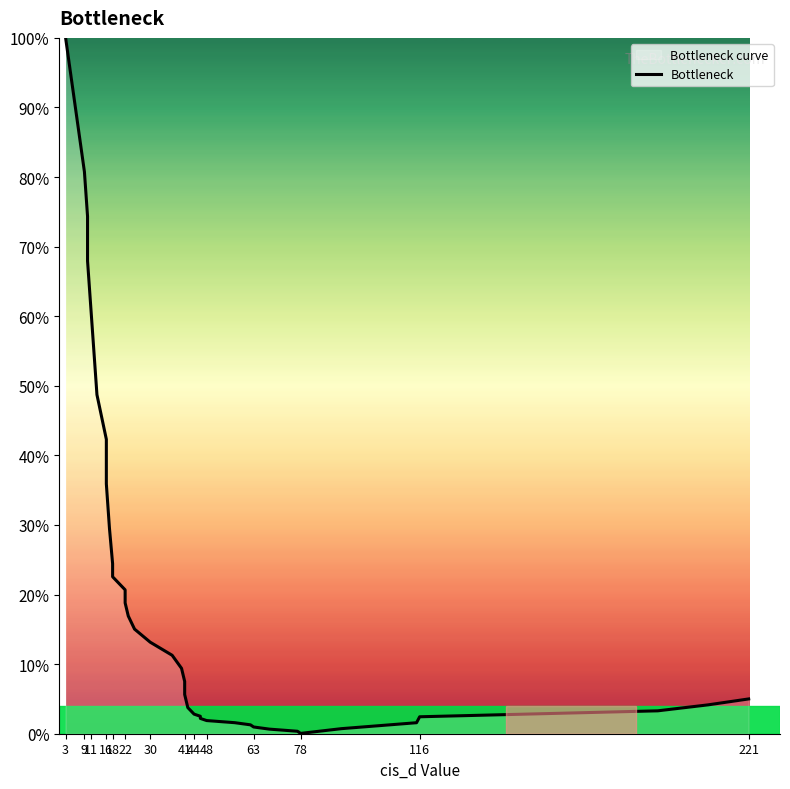

Reading left to right, what are all the values shown in this chart?

100.0	93.6	87.2	80.8	74.4	67.9	61.5	55.1	48.7	42.3	35.9	29.5	24.4	22.6	20.7	18.8	16.9	15.0	13.2	11.3	9.4	7.5	5.6	3.8	2.8	2.5	2.2	1.9	1.6	1.3	1.0	0.7	0.4	0.0	0.7	1.6	2.4	3.3	4.1	5.0